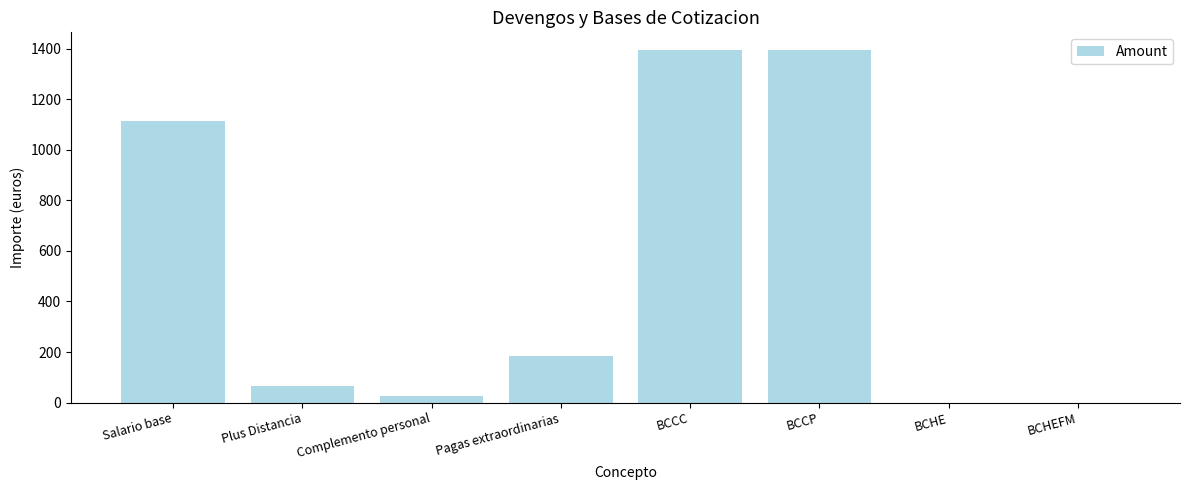

Where is the data nearest to the value 697?

Salario base